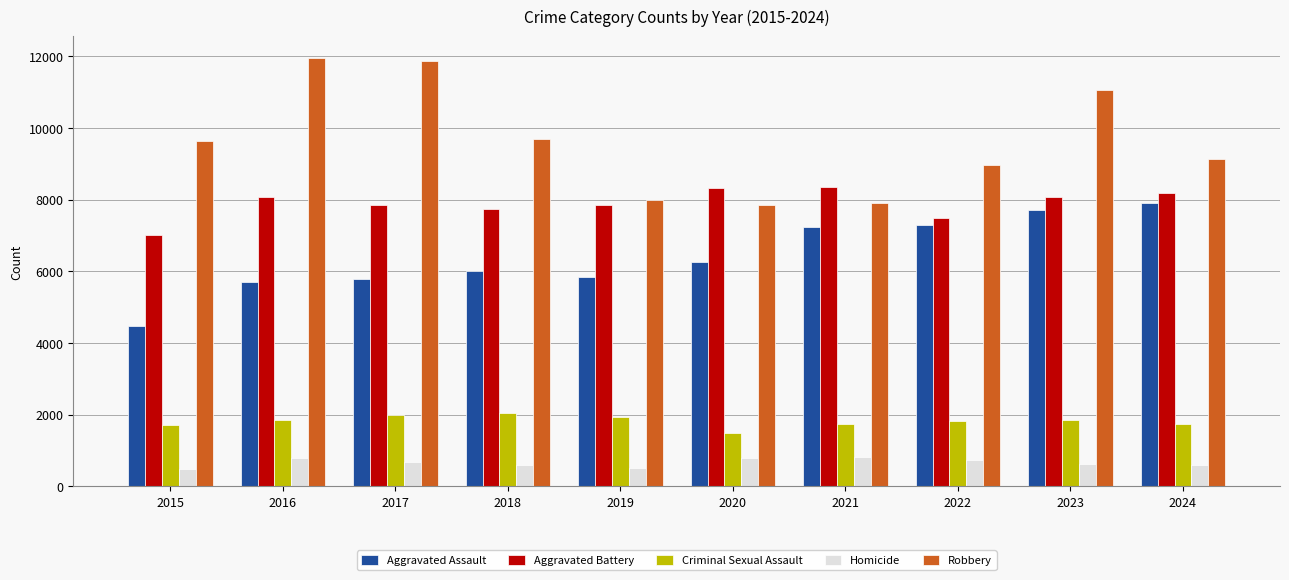

How many categories are shown in the chart?

10